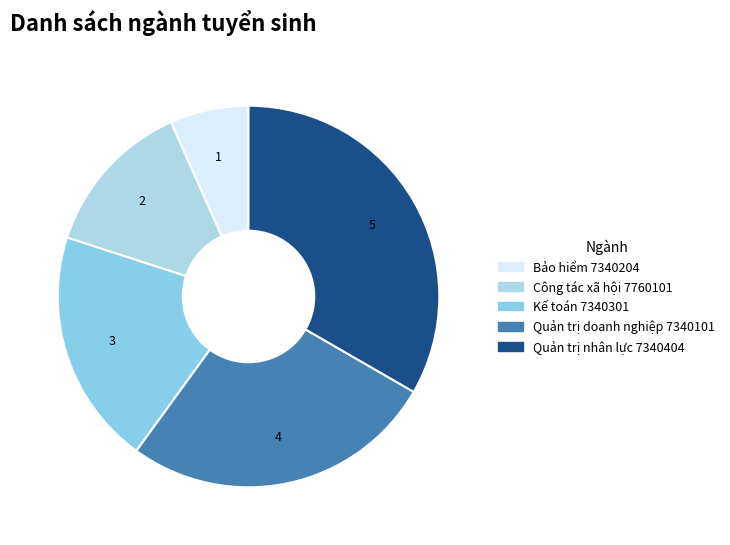

Does Kế toán 7340301 represent more than half of the total?

No